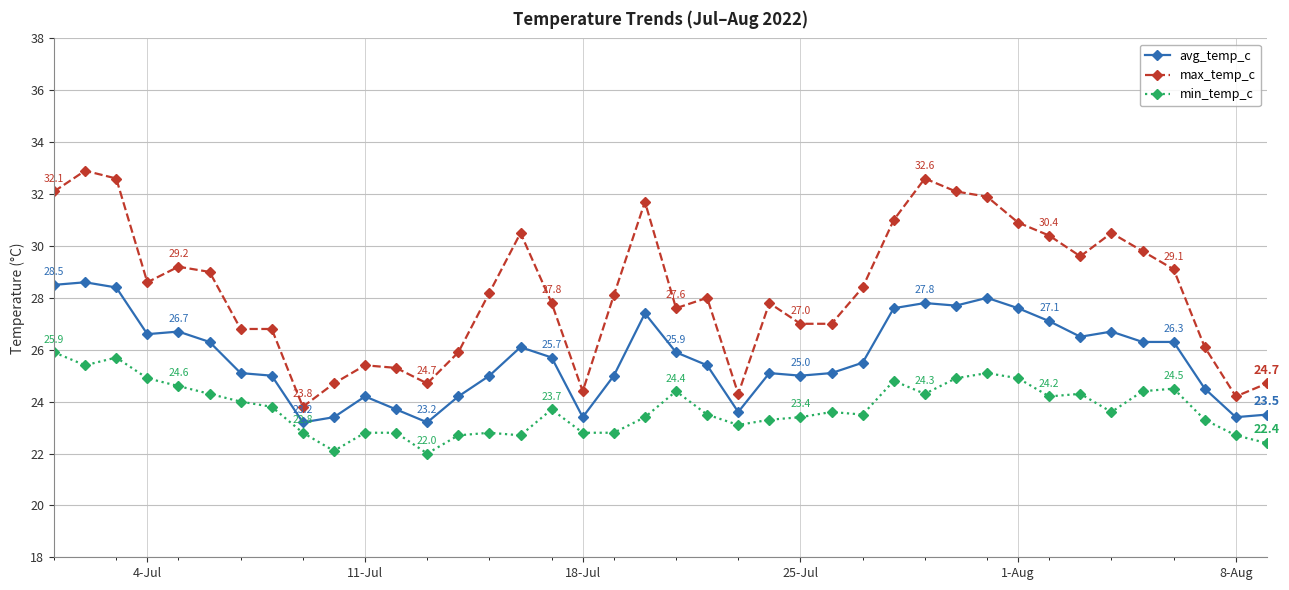

What is the maximum value shown in the chart?

32.9